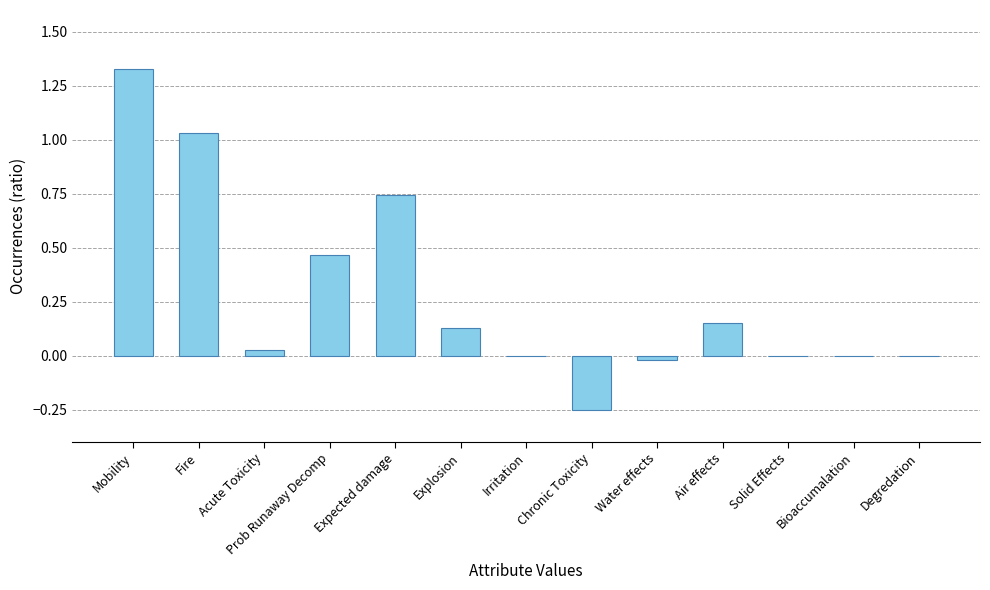

Is it true that the value at Chronic Toxicity is -0.4?

False